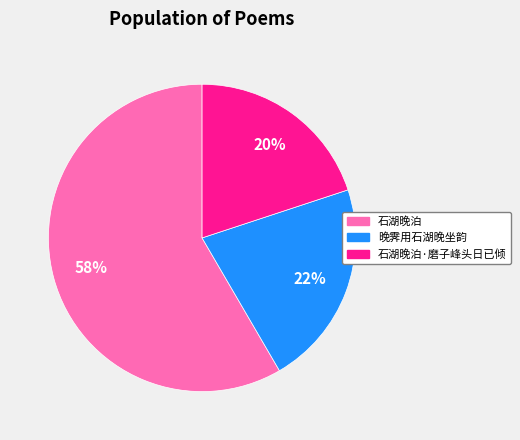

Is there a majority slice in this chart?

Yes